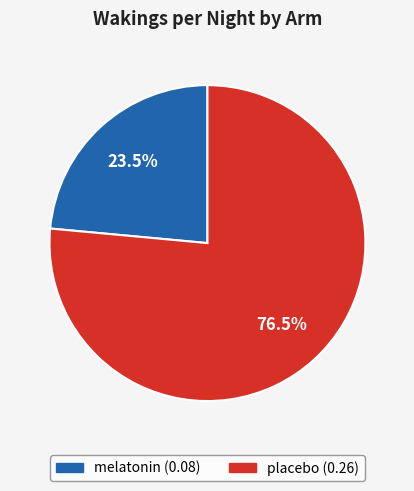

How many slices are in this pie chart?

2